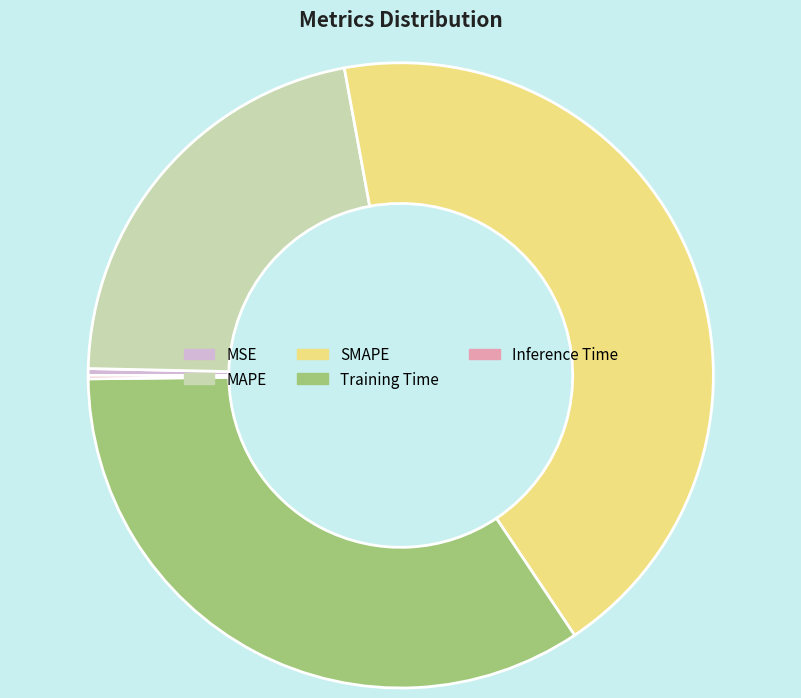

Combined, do Training Time and SMAPE account for over 50%?

Yes